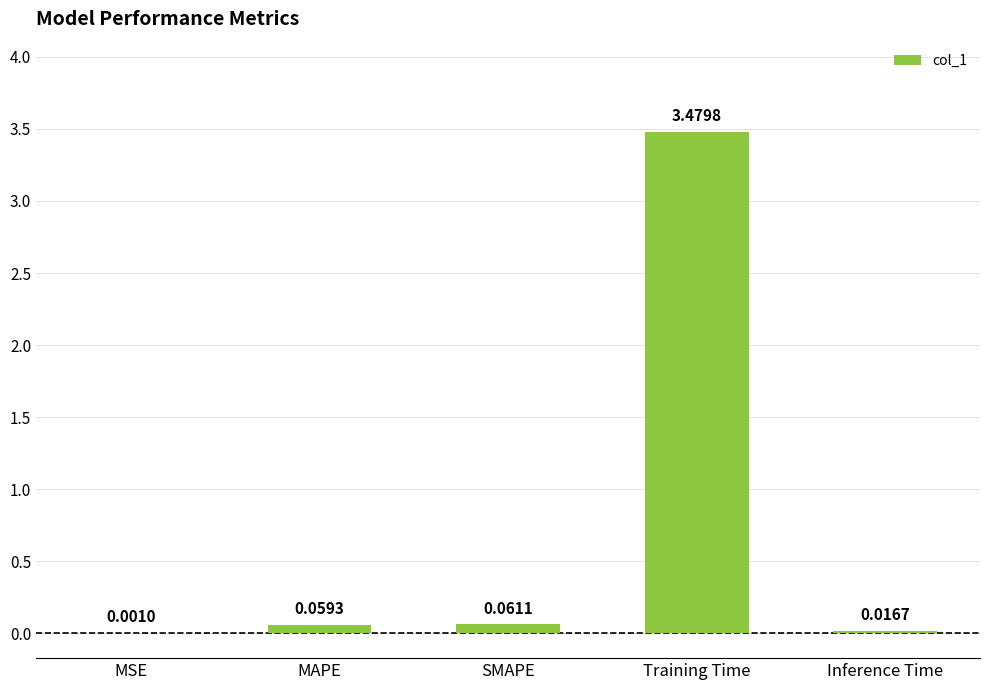

What is the sum of all values?

3.6